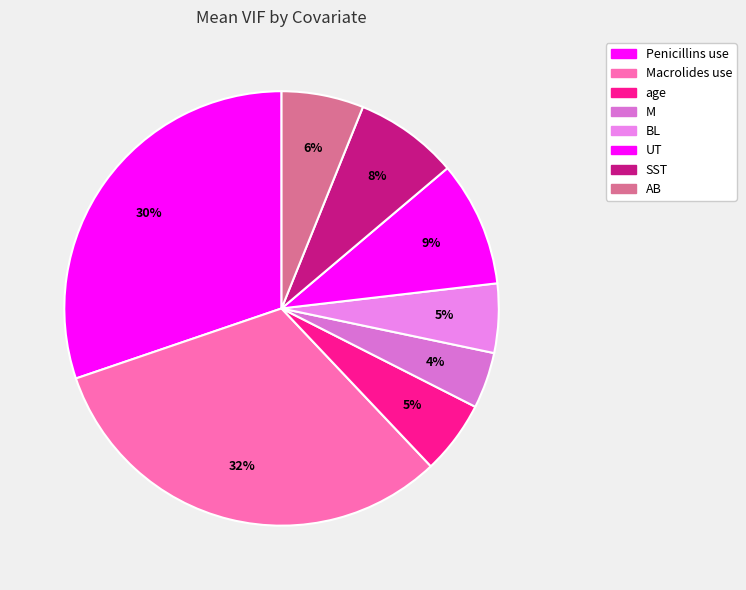

How many slices are in this pie chart?

8